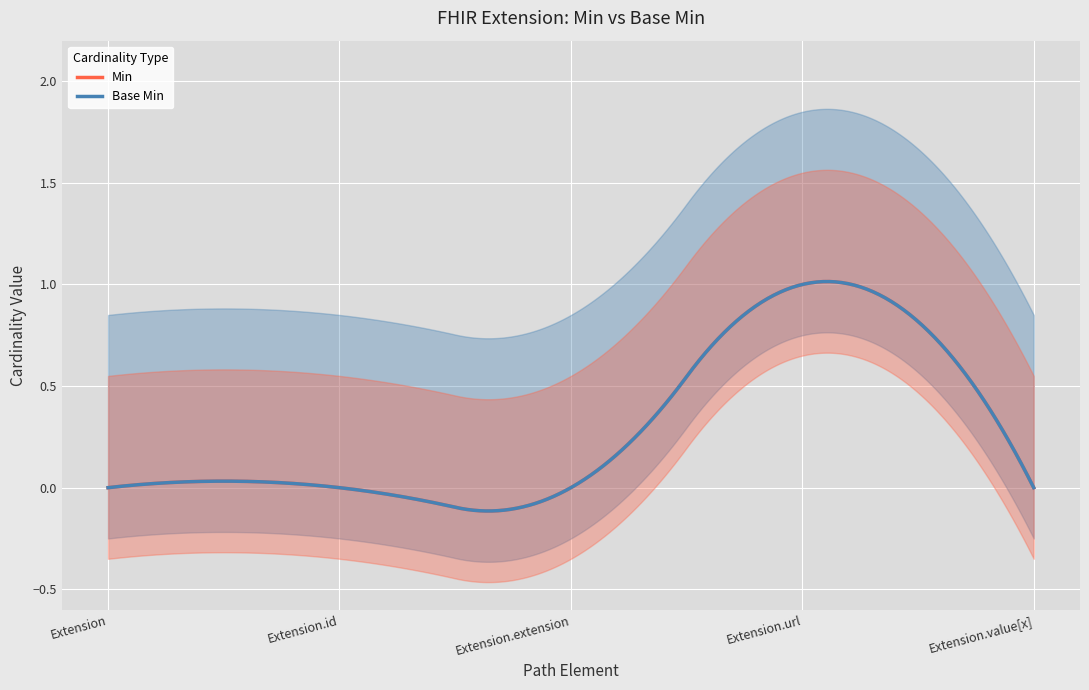

What is the difference between the maximum and minimum values in the Min series?

1